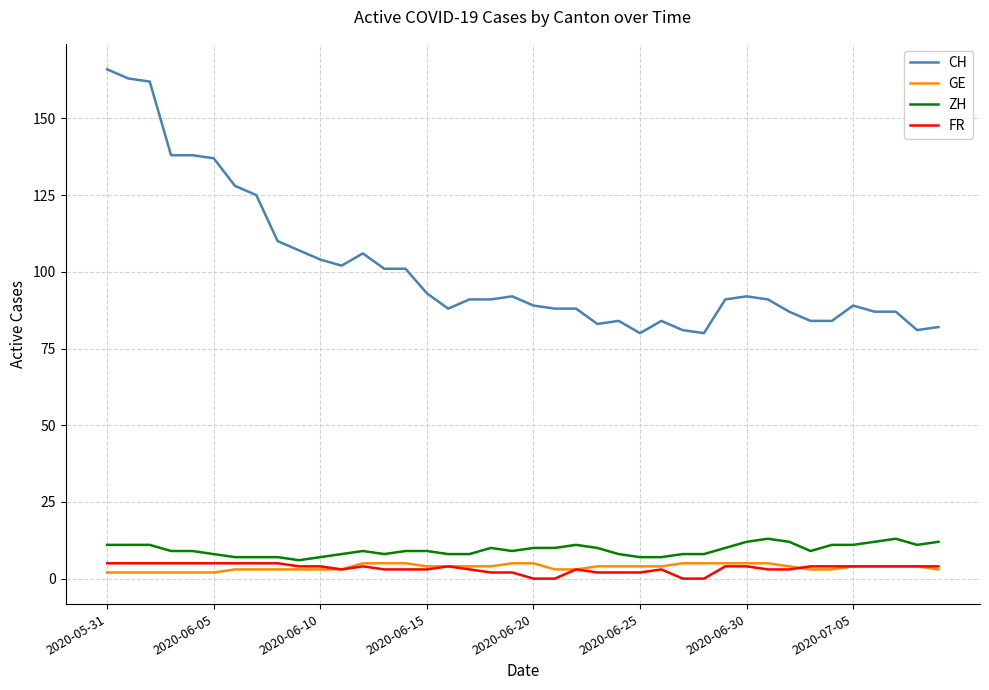

Which series has the largest range (max minus min)?

CH